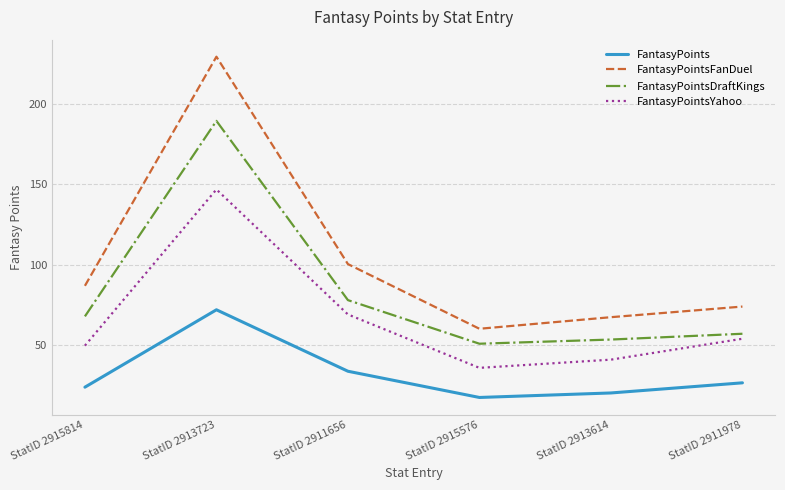

Which category has the lowest value in the FantasyPoints series?

StatID 2915576